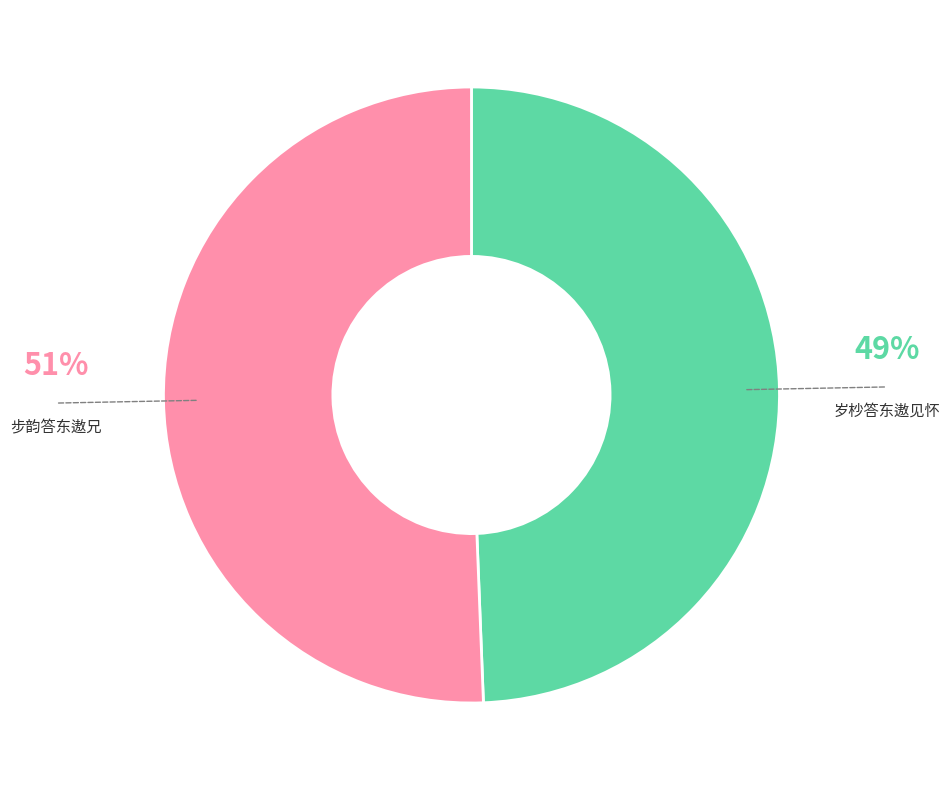

Does any single category account for the majority?

Yes